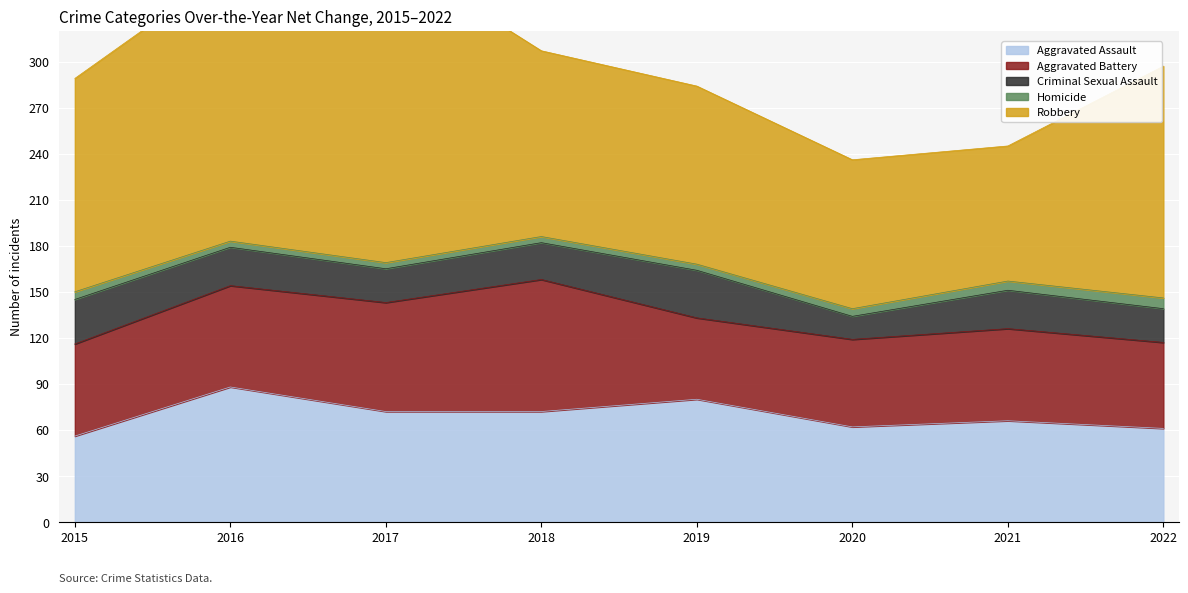

Read the Robbery value at 2020, to the nearest 5.

95